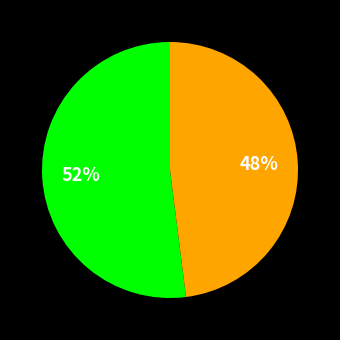

To the nearest percent, what is the average slice percentage?

50%